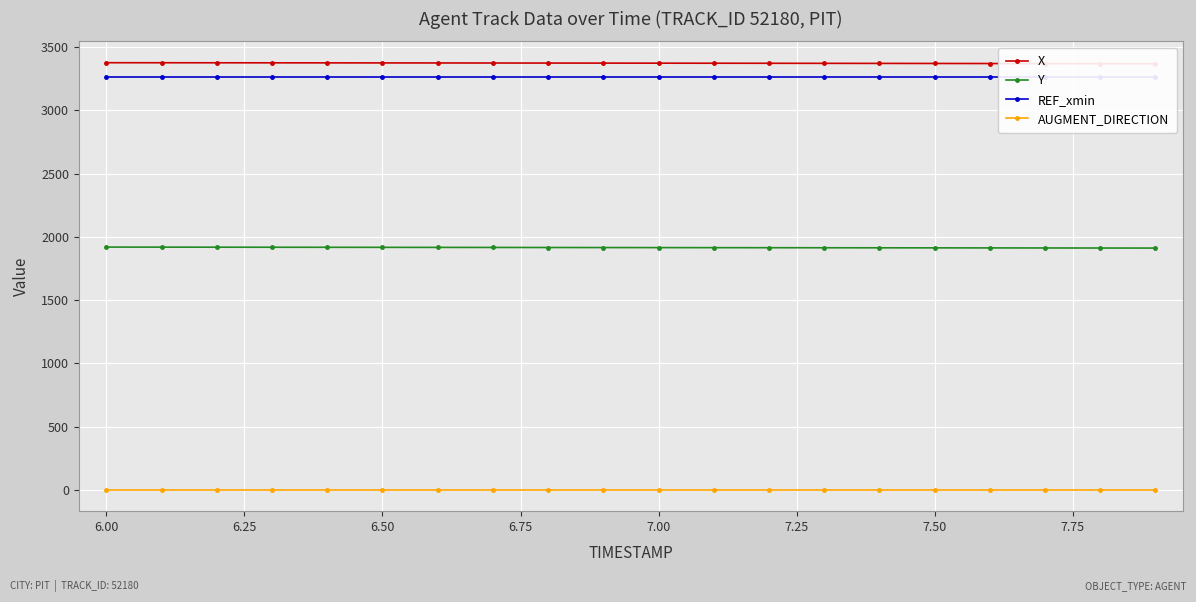

True or false: Y and AUGMENT_DIRECTION cross at least once.

False